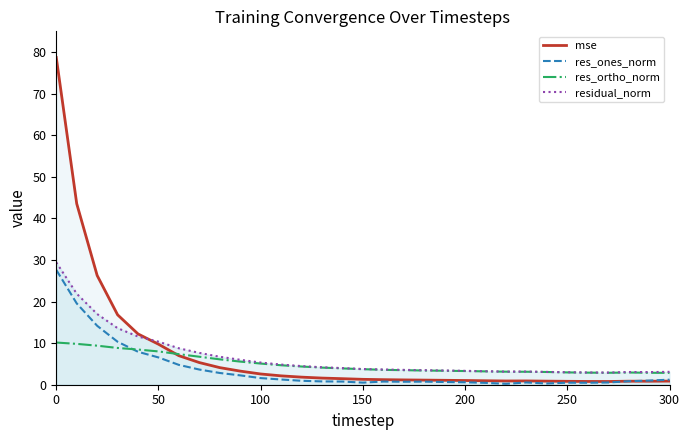

What is the highest value of the mse series?

78.7